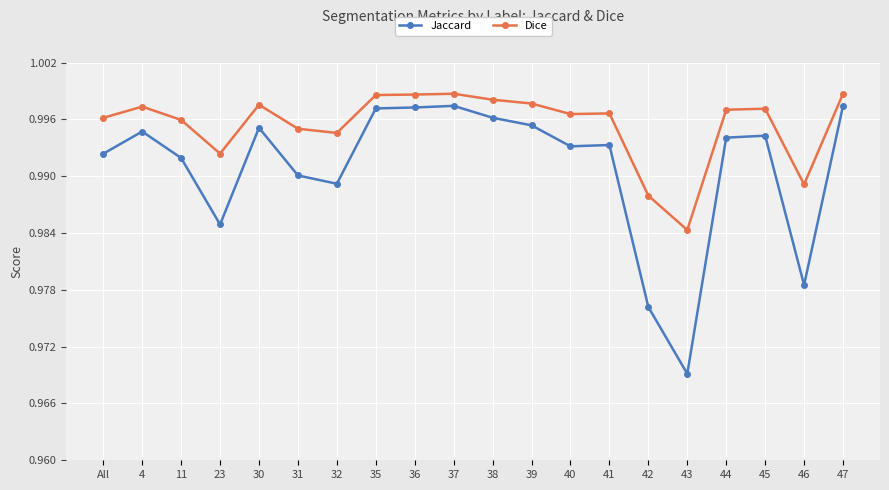

True or false: Dice has a value of 0.7 at 37.

False